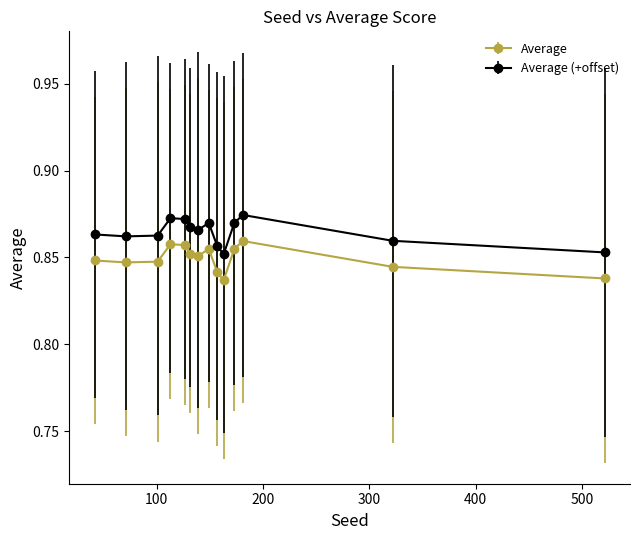

Count the Average (+offset) values in the range 0 to 1.

14